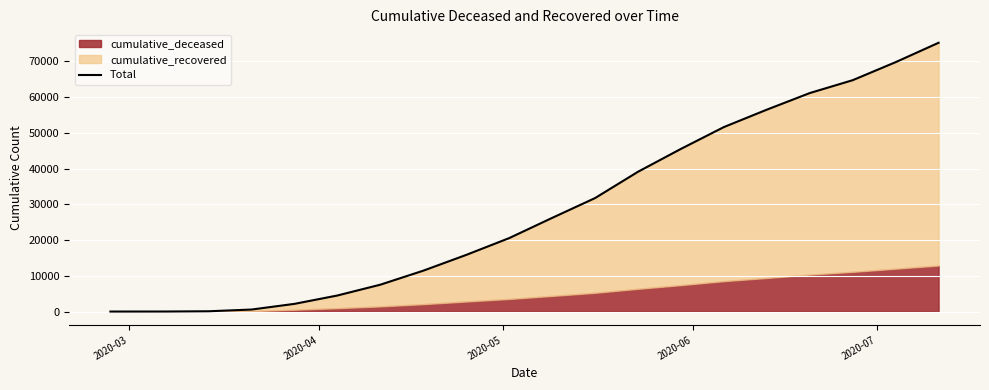

How many lines are shown in the chart?

1